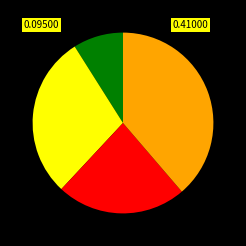

Is there any slice that represents more than half of the pie?

No